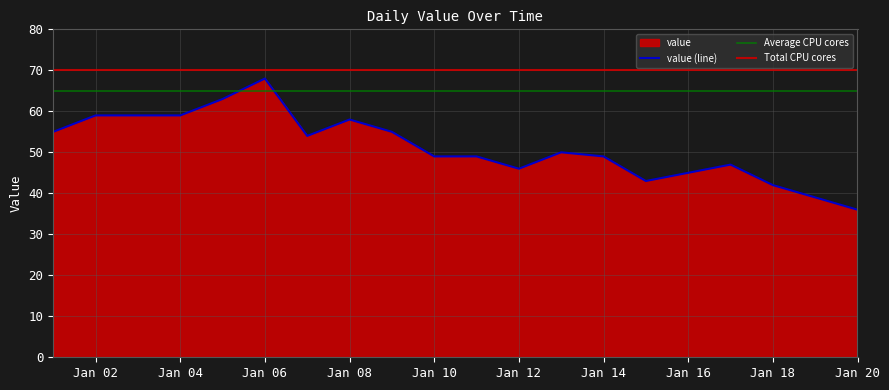

Is it true that value (line) equals 80 at Jan 10?

False